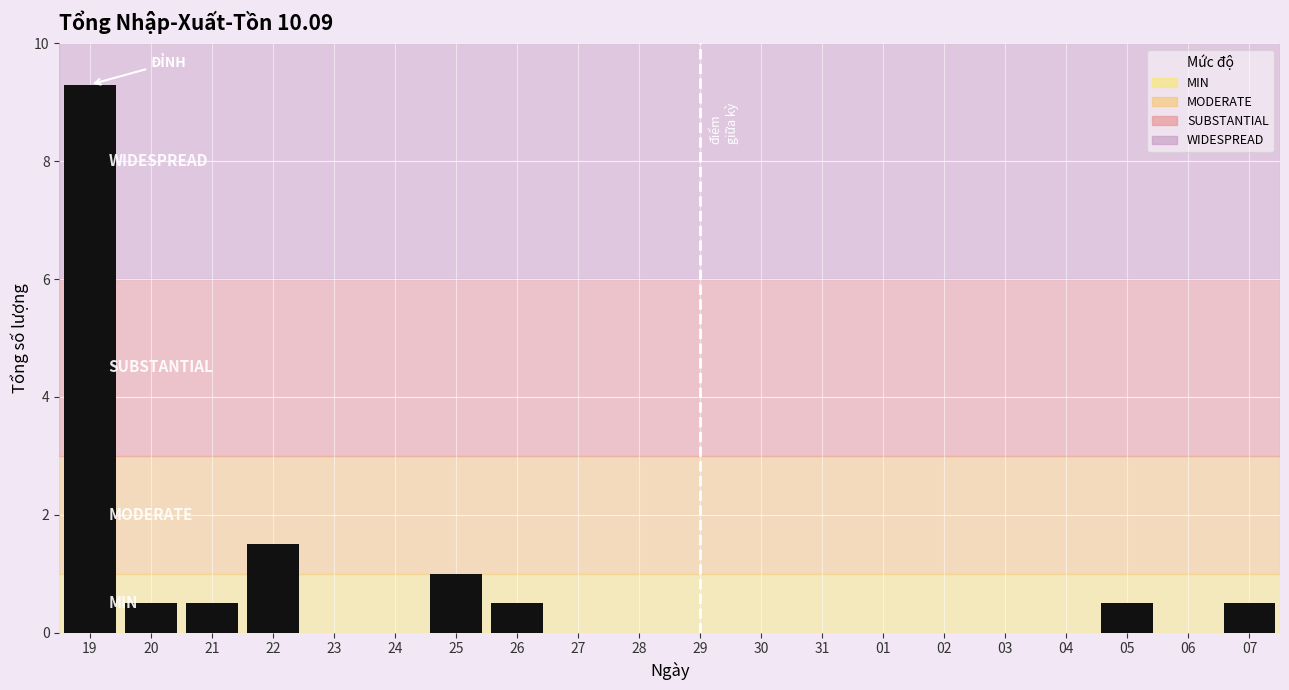

Reading left to right, extract all data points from this chart.

19=9.3	20=0.5	21=0.5	22=1.5	23=0.0	24=0.0	25=1.0	26=0.5	27=0.0	28=0.0	29=0.0	30=0.0	31=0.0	01=0.0	02=0.0	03=0.0	04=0.0	05=0.5	06=0.0	07=0.5